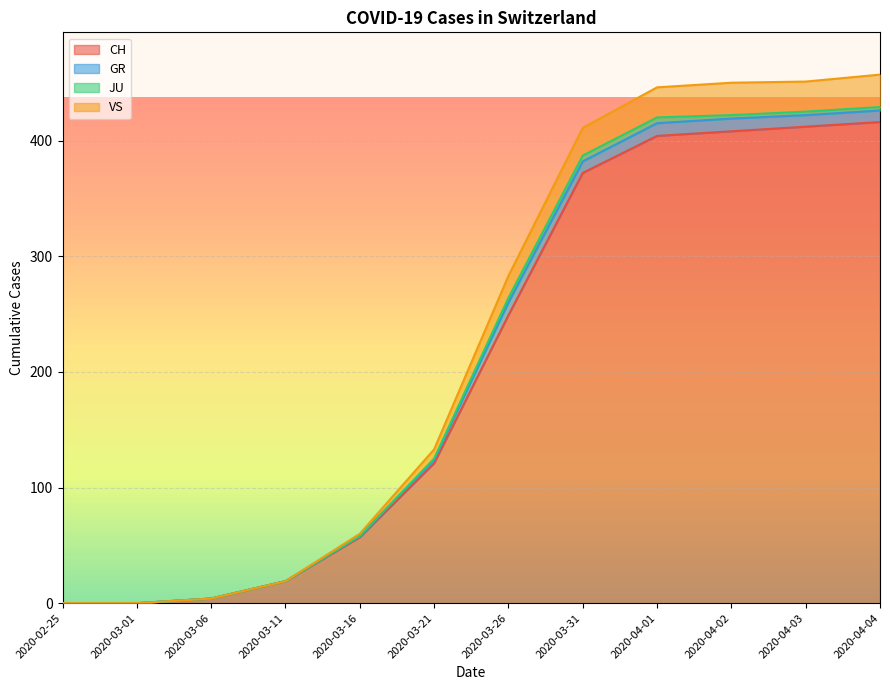

True or false: CH has a value of 600 at 2020-03-31.

False